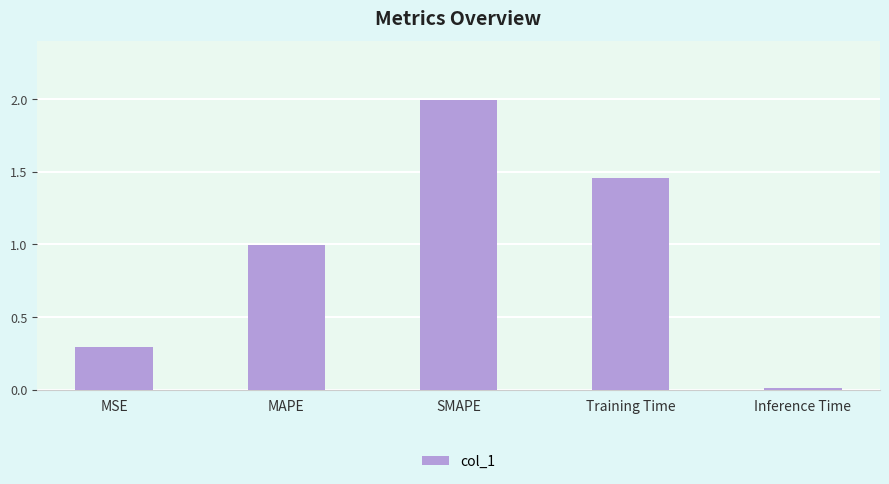

Rank the categories by value from highest to lowest.

SMAPE, Training Time, MAPE, MSE, Inference Time